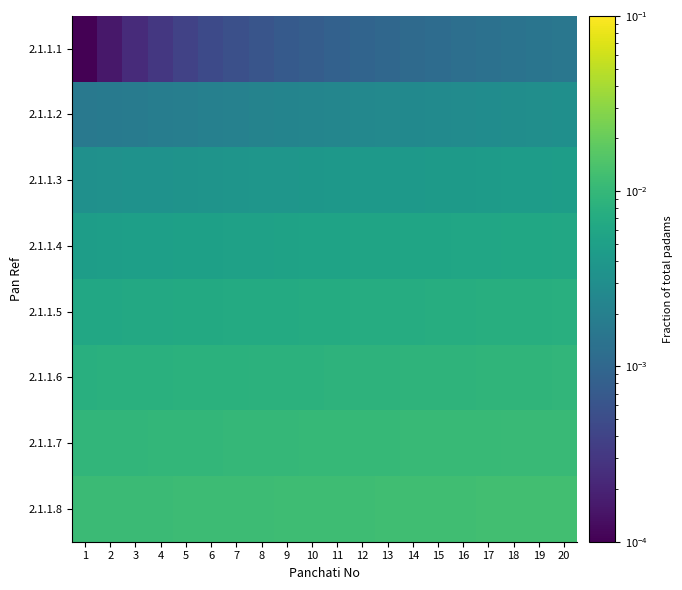

Which has a higher value, 14 or 3?

14